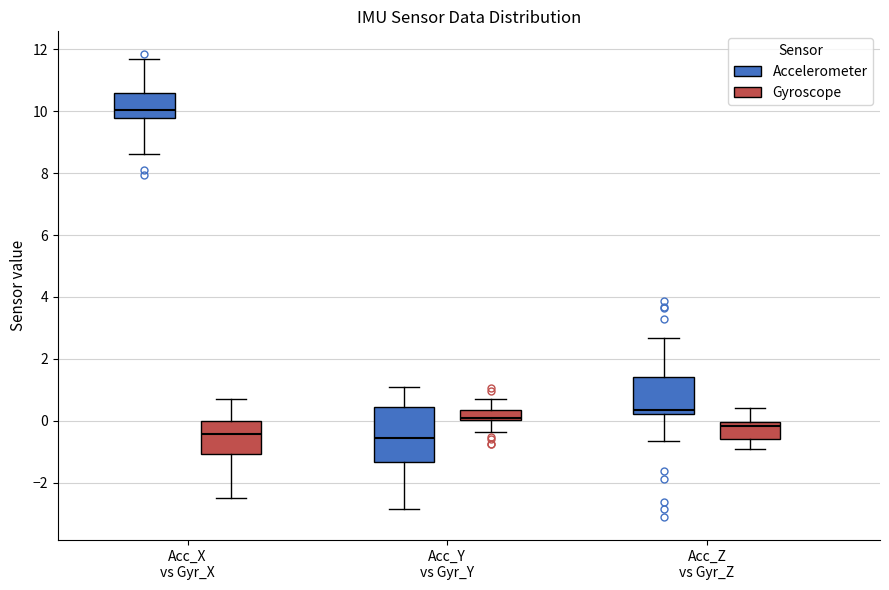

Reading left to right, read every box against the y-axis: the position of its median line, the range the box covers, and the ends of its whiskers. The values are not printed on the chart, so give them approximately, as read against the axis.

Acc_X vs Gyr_X (Accelerometer): median 10.0, box 9.8 to 10.6, whiskers 8.6 to 11.6
Acc_X vs Gyr_X (Gyroscope): median -0.4, box -1.0 to 0.0, whiskers -2.4 to 0.8
Acc_Y vs Gyr_Y (Accelerometer): median -0.6, box -1.4 to 0.4, whiskers -2.8 to 1.0
Acc_Y vs Gyr_Y (Gyroscope): median 0.0 (just above the box's lower edge), box 0.0 to 0.4, whiskers -0.4 to 0.8
Acc_Z vs Gyr_Z (Accelerometer): median 0.4, box 0.2 to 1.4, whiskers -0.6 to 2.6
Acc_Z vs Gyr_Z (Gyroscope): median -0.2, box -0.6 to 0.0, whiskers -1.0 to 0.4